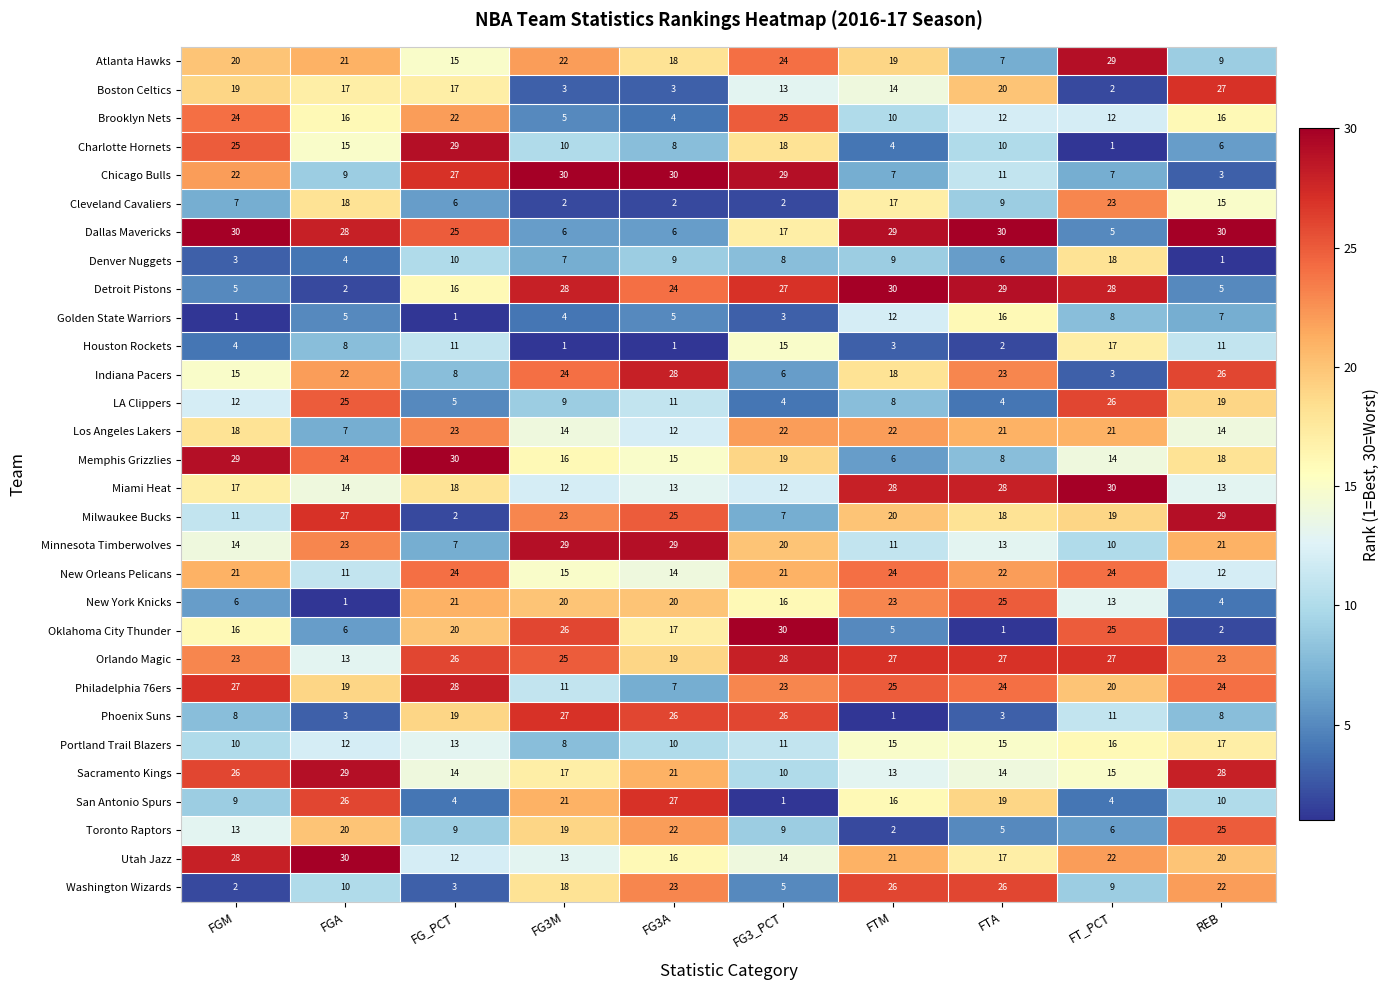

What is the difference between the second highest and second lowest values in the Dallas Mavericks series?

24